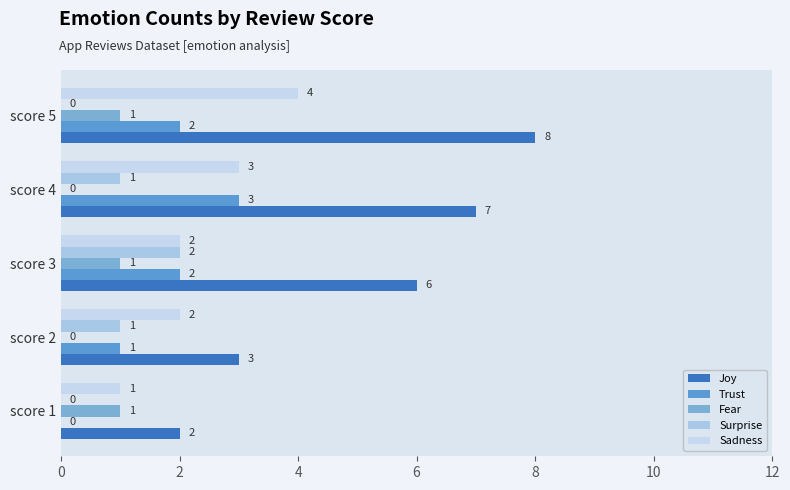

Where is Trust nearest to the value 1?

score 2